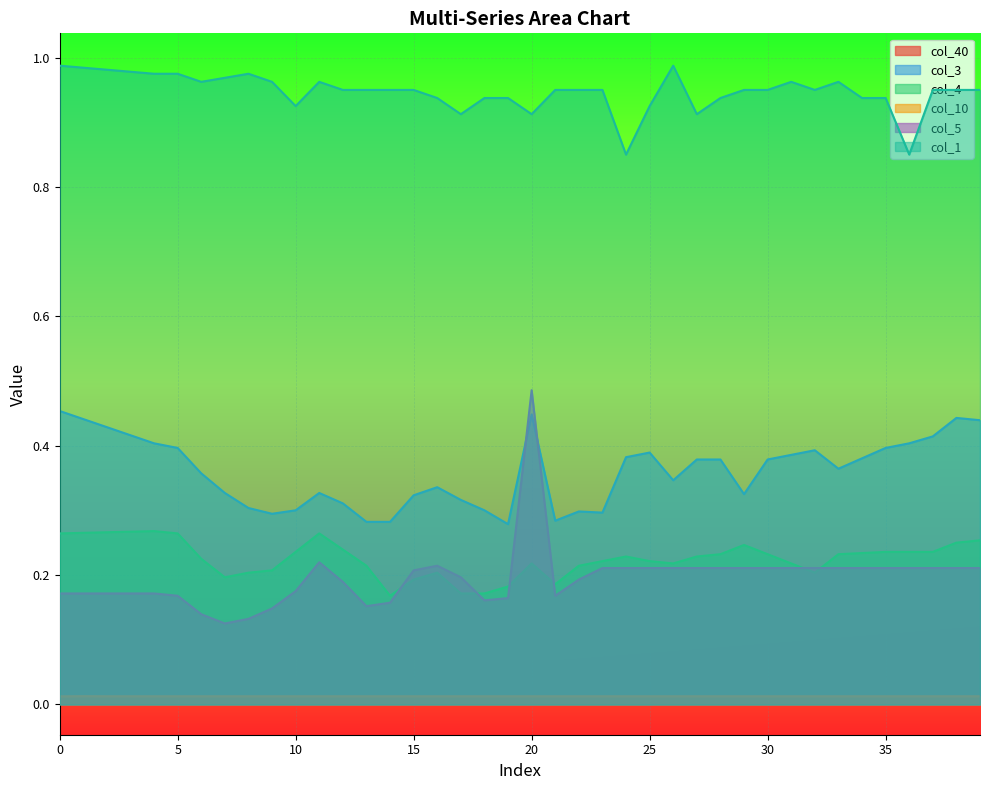

Reading left to right, list all the values displayed in this chart.

col_40: 0=0.0	1=0.0	2=0.0	3=0.0	4=0.0	5=0.0	6=0.0	7=0.0	8=0.0	9=0.0	10=0.0	11=0.0	12=0.0	13=0.0	14=0.0	15=0.0	16=0.1	17=0.1	18=0.1	19=0.1	20=0.1	21=0.1	22=0.1	23=0.1	24=0.1	25=0.1	26=0.1	27=0.1	28=0.1	29=0.1	30=0.1	31=0.1	32=0.1	33=0.1	34=0.1	35=0.1	36=0.1	37=0.1	38=0.1	39=0.1
col_3: 0=0.5	1=0.4	2=0.4	3=0.4	4=0.4	5=0.4	6=0.4	7=0.3	8=0.3	9=0.3	10=0.3	11=0.3	12=0.3	13=0.3	14=0.3	15=0.3	16=0.3	17=0.3	18=0.3	19=0.3	20=0.4	21=0.3	22=0.3	23=0.3	24=0.4	25=0.4	26=0.3	27=0.4	28=0.4	29=0.3	30=0.4	31=0.4	32=0.4	33=0.4	34=0.4	35=0.4	36=0.4	37=0.4	38=0.4	39=0.4
col_4: 0=0.3	1=0.3	2=0.3	3=0.3	4=0.3	5=0.3	6=0.2	7=0.2	8=0.2	9=0.2	10=0.2	11=0.3	12=0.2	13=0.2	14=0.2	15=0.2	16=0.2	17=0.2	18=0.2	19=0.2	20=0.2	21=0.2	22=0.2	23=0.2	24=0.2	25=0.2	26=0.2	27=0.2	28=0.2	29=0.2	30=0.2	31=0.2	32=0.2	33=0.2	34=0.2	35=0.2	36=0.2	37=0.2	38=0.2	39=0.3
col_10: 0=0.0	1=0.0	2=0.0	3=0.0	4=0.0	5=0.0	6=0.0	7=0.0	8=0.0	9=0.0	10=0.0	11=0.0	12=0.0	13=0.0	14=0.0	15=0.0	16=0.0	17=0.0	18=0.0	19=0.0	20=0.0	21=0.0	22=0.0	23=0.0	24=0.0	25=0.0	26=0.0	27=0.0	28=0.0	29=0.0	30=0.0	31=0.0	32=0.0	33=0.0	34=0.0	35=0.0	36=0.0	37=0.0	38=0.0	39=0.0
col_5: 0=0.2	1=0.2	2=0.2	3=0.2	4=0.2	5=0.2	6=0.1	7=0.1	8=0.1	9=0.1	10=0.2	11=0.2	12=0.2	13=0.2	14=0.2	15=0.2	16=0.2	17=0.2	18=0.2	19=0.2	20=0.5	21=0.2	22=0.2	23=0.2	24=0.2	25=0.2	26=0.2	27=0.2	28=0.2	29=0.2	30=0.2	31=0.2	32=0.2	33=0.2	34=0.2	35=0.2	36=0.2	37=0.2	38=0.2	39=0.2
col_1: 0=1.0	1=1.0	2=1.0	3=1.0	4=1.0	5=1.0	6=1.0	7=1.0	8=1.0	9=1.0	10=0.9	11=1.0	12=1.0	13=1.0	14=1.0	15=1.0	16=0.9	17=0.9	18=0.9	19=0.9	20=0.9	21=1.0	22=1.0	23=1.0	24=0.9	25=0.9	26=1.0	27=0.9	28=0.9	29=1.0	30=1.0	31=1.0	32=1.0	33=1.0	34=0.9	35=0.9	36=0.9	37=1.0	38=1.0	39=1.0